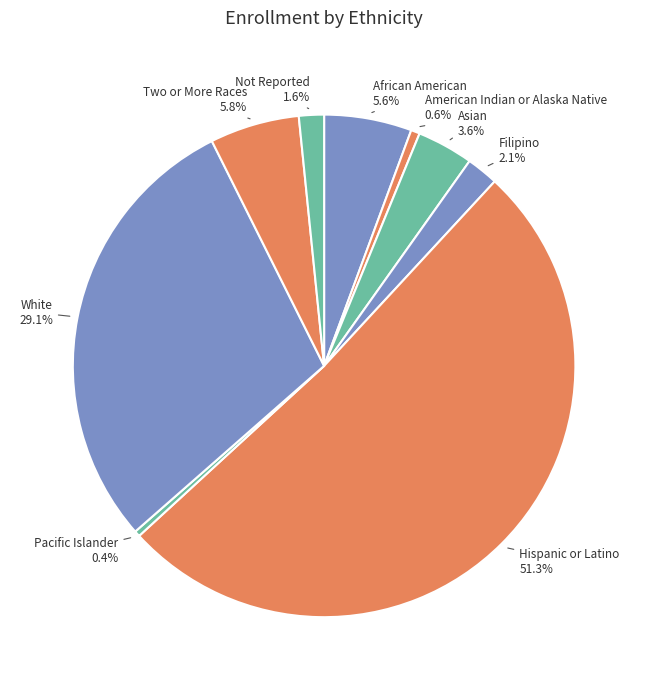

To the nearest percent, what is the difference between the largest and smallest slice percentages?

51%